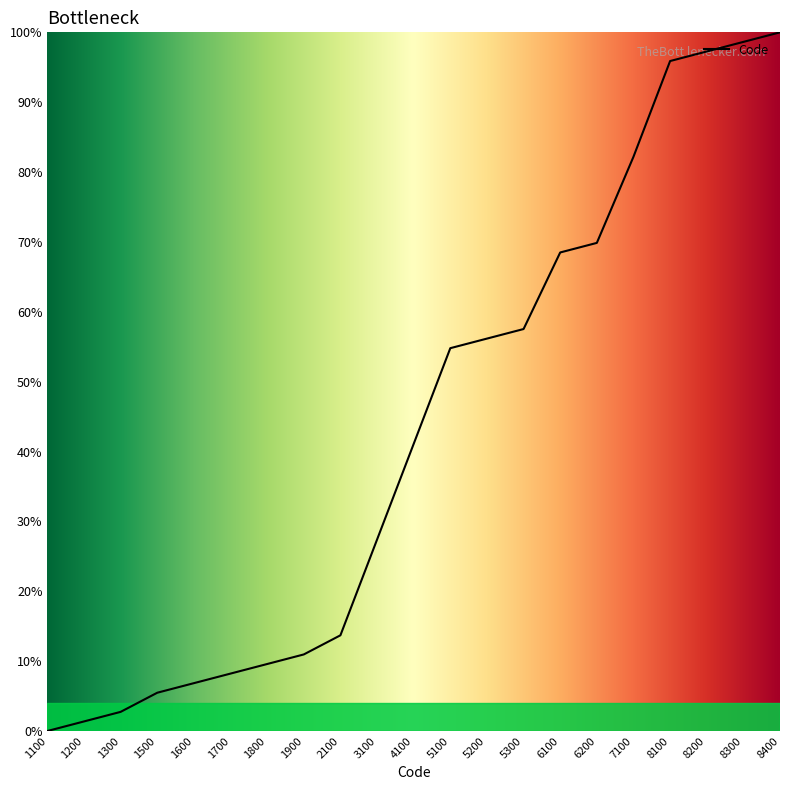

Rank the categories by value from lowest to highest.

1100, 1200, 1300, 1500, 1600, 1700, 1800, 1900, 2100, 3100, 4100, 5100, 5200, 5300, 6100, 6200, 7100, 8100, 8200, 8300, 8400